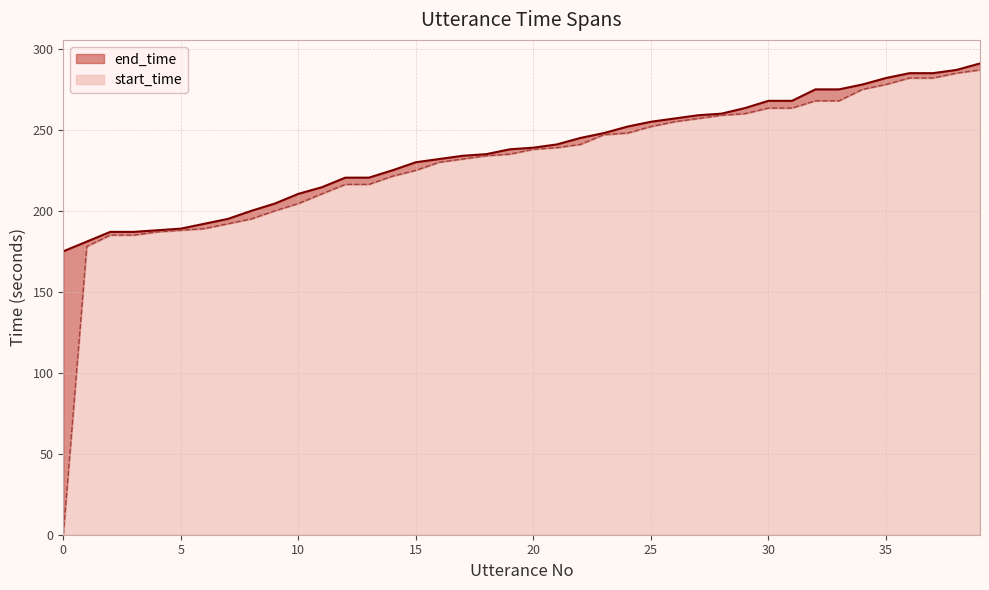

What is the total value across all series at 20?

239.0